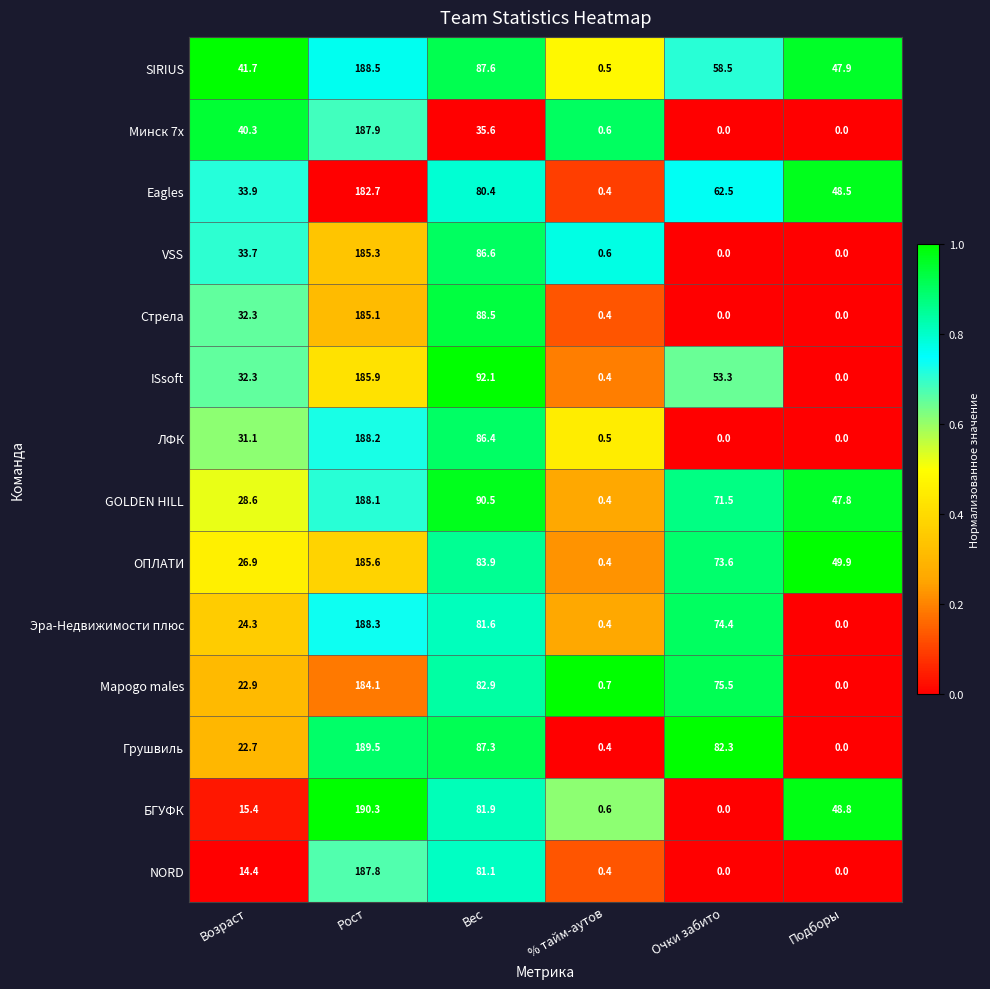

Rank the categories by Грушвиль value from lowest to highest.

Подборы, % тайм-аутов, Возраст, Очки забито, Вес, Рост